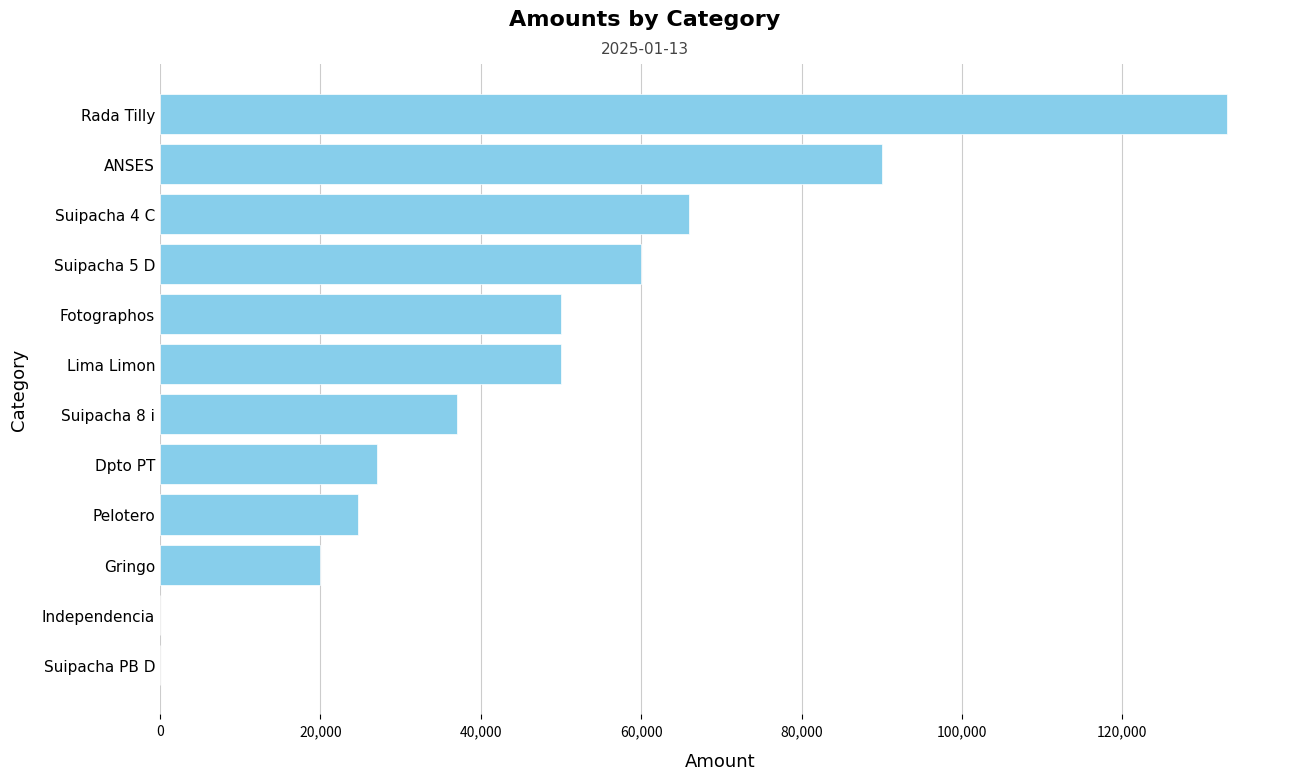

Which has a higher value, Lima Limon or Suipacha PB D?

Lima Limon